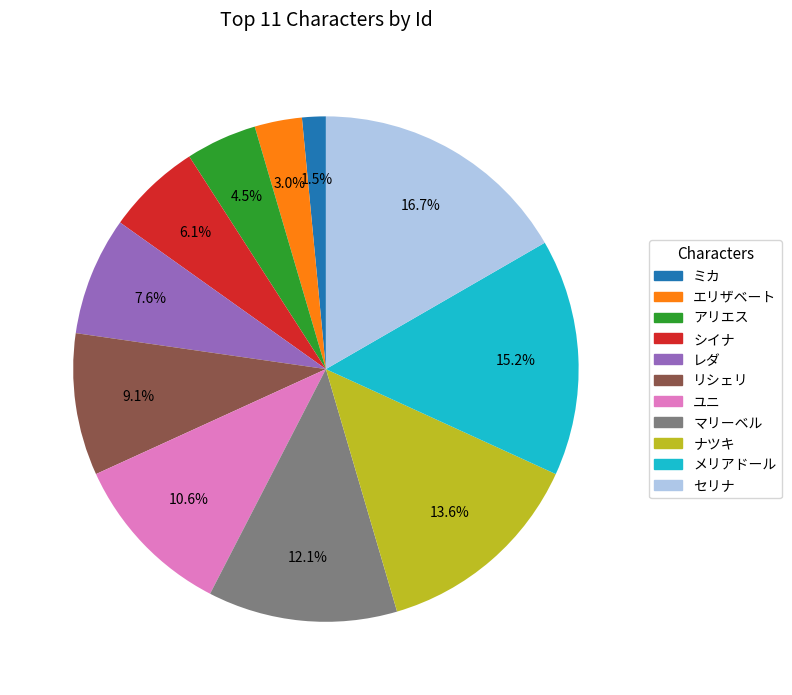

Does any single category account for the majority?

No